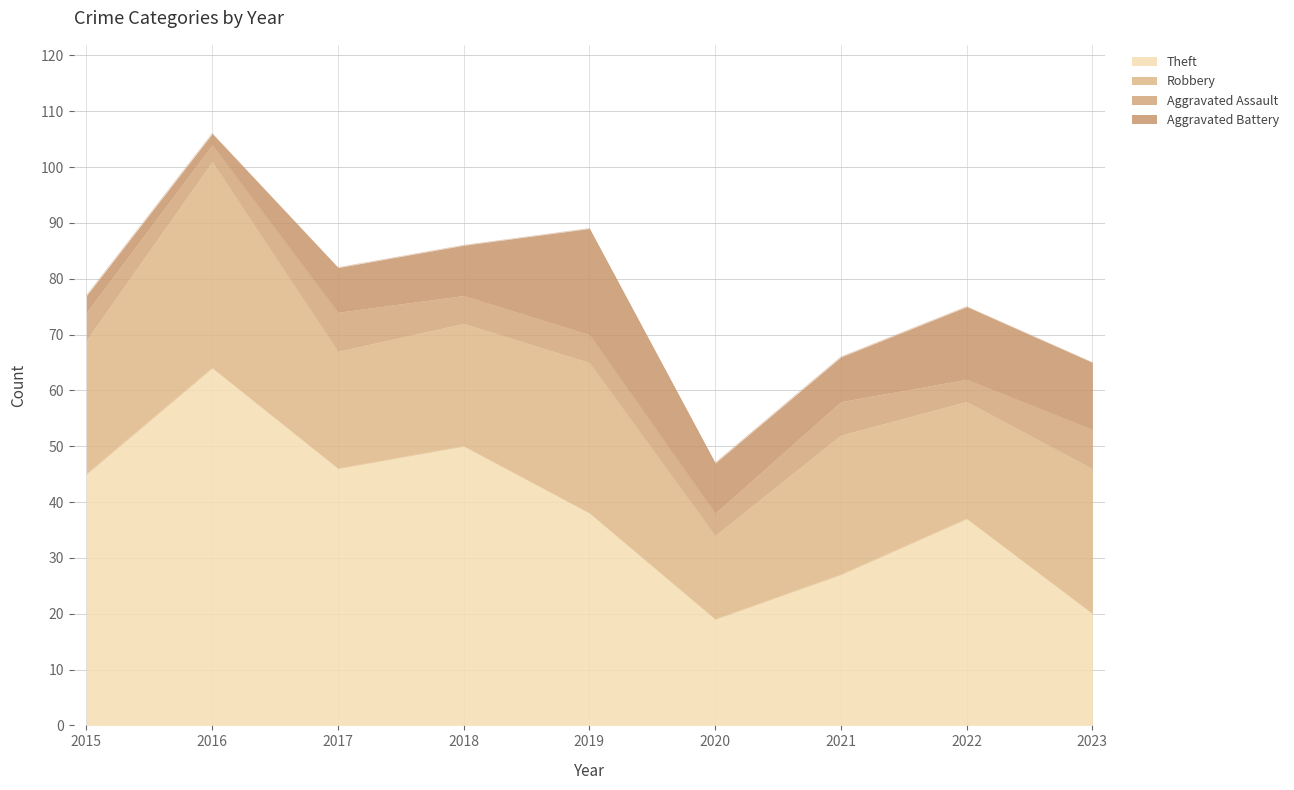

What is the greatest value displayed?

64